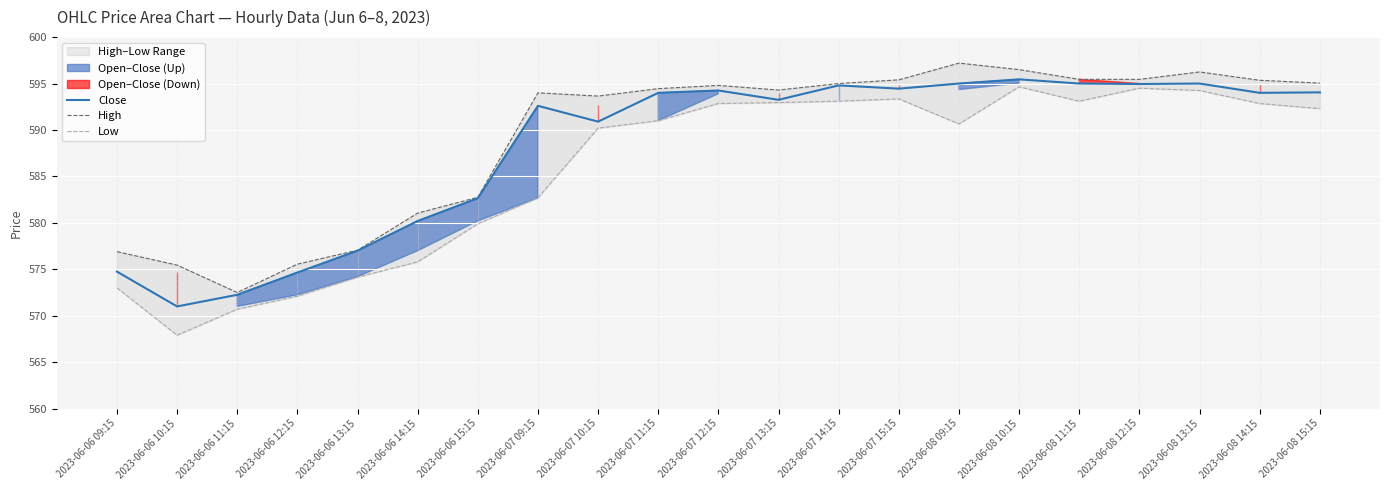

At which category is the sum across all series the highest?

2023-06-08 10:15